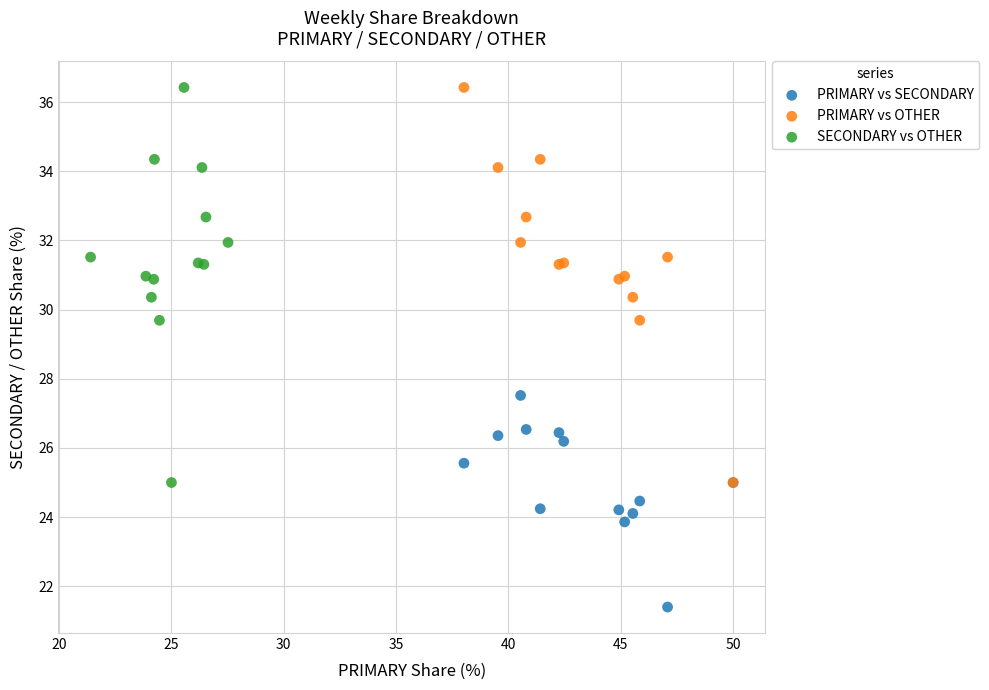

Which series contains the lowest Y value?

PRIMARY vs SECONDARY